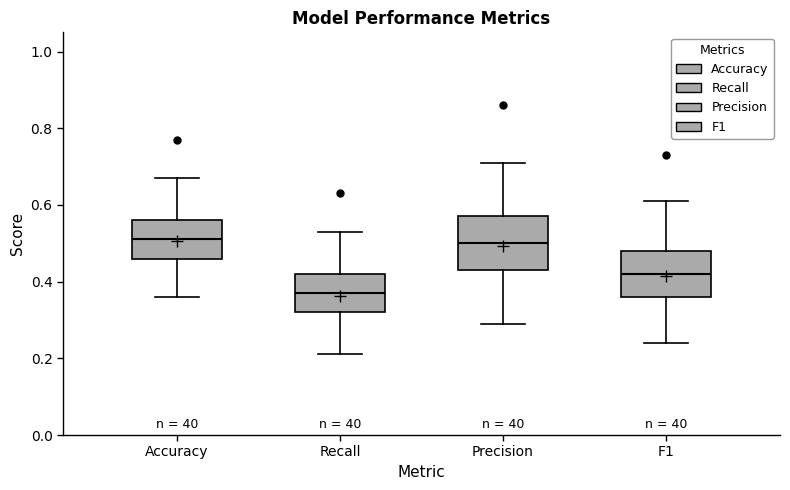

Reading left to right, read every box against the y-axis: the position of its median line, the range the box covers, and the ends of its whiskers. The values are not printed on the chart, so give them approximately, as read against the axis.

Accuracy: median 0.52, box 0.46 to 0.56, whiskers 0.36 to 0.68
Recall: median 0.38, box 0.32 to 0.42, whiskers 0.22 to 0.54
Precision: median 0.50, box 0.44 to 0.58, whiskers 0.30 to 0.72
F1: median 0.42, box 0.36 to 0.48, whiskers 0.24 to 0.62